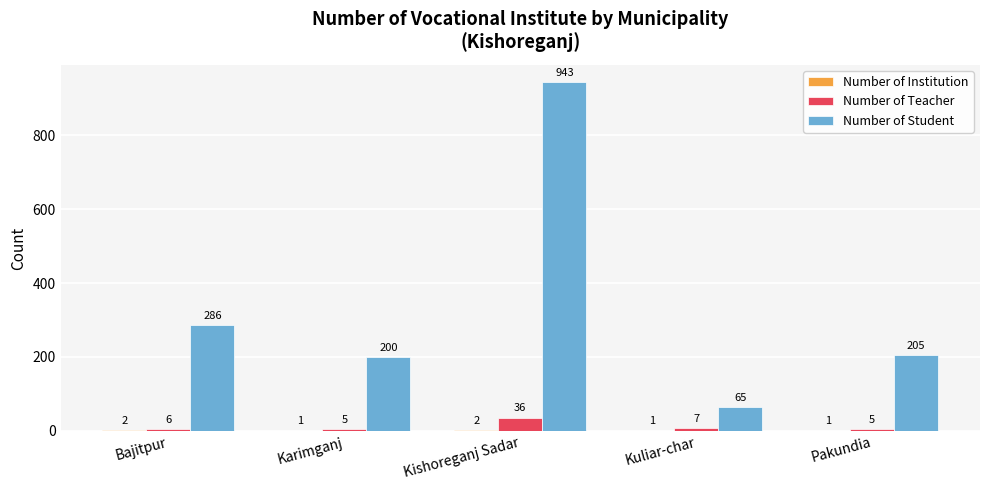

What is the sum of all Number of Student values?

1699